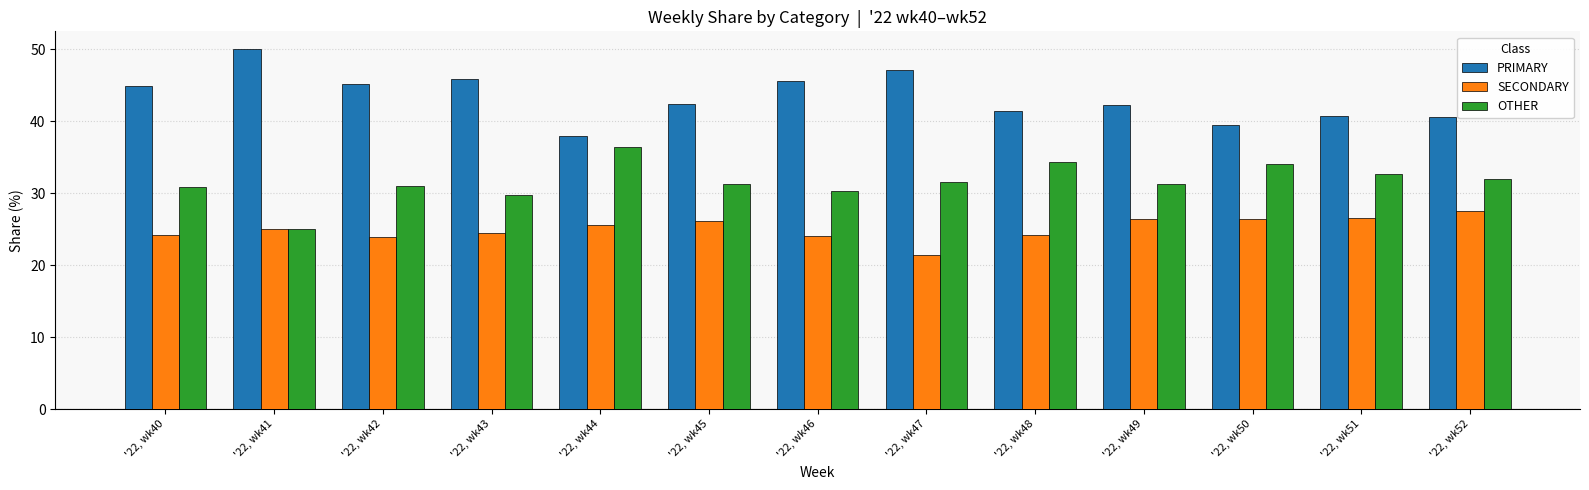

The PRIMARY series shows 21.2 at '22, wk48. True or false?

False